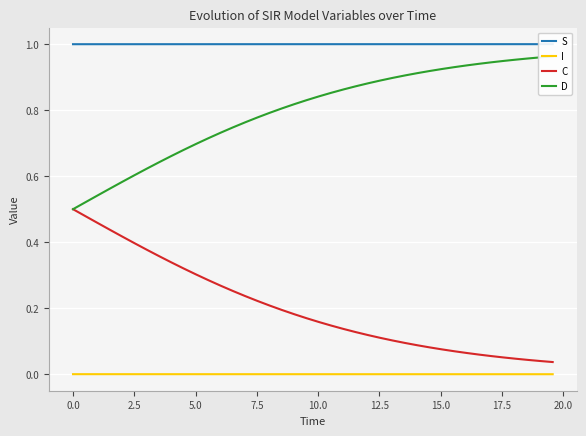

Which series has the largest total across all categories?

S